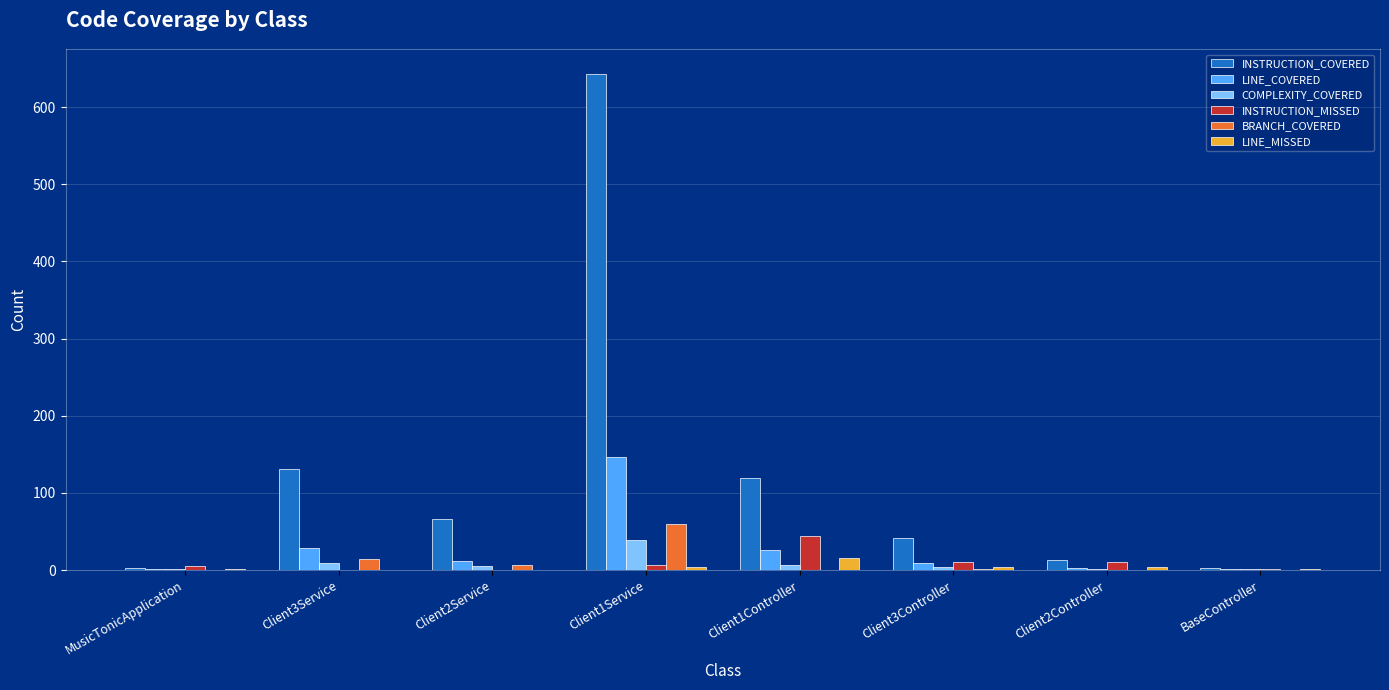

Is the value of INSTRUCTION_COVERED at Client3Controller greater than the value of BRANCH_COVERED at MusicTonicApplication?

Yes